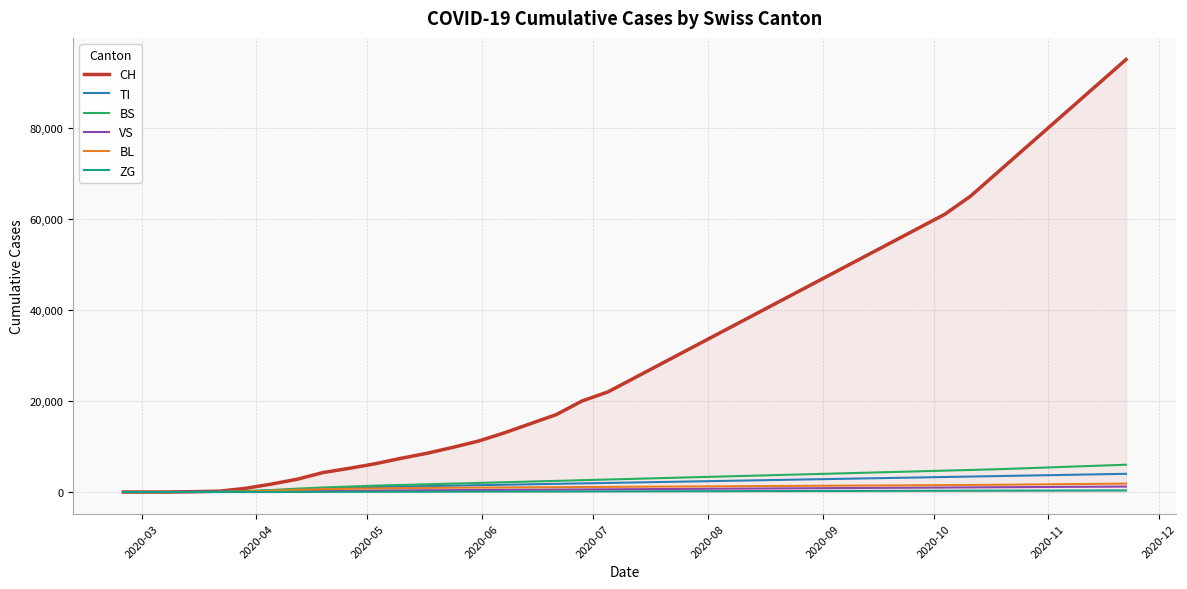

Which series has the widest spread of values?

CH